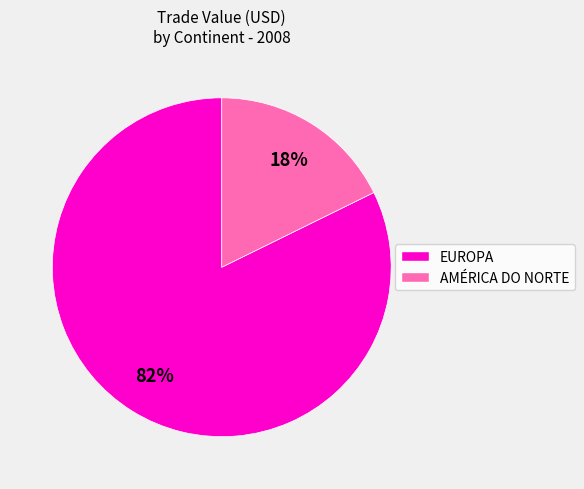

How many slices are in this pie chart?

2